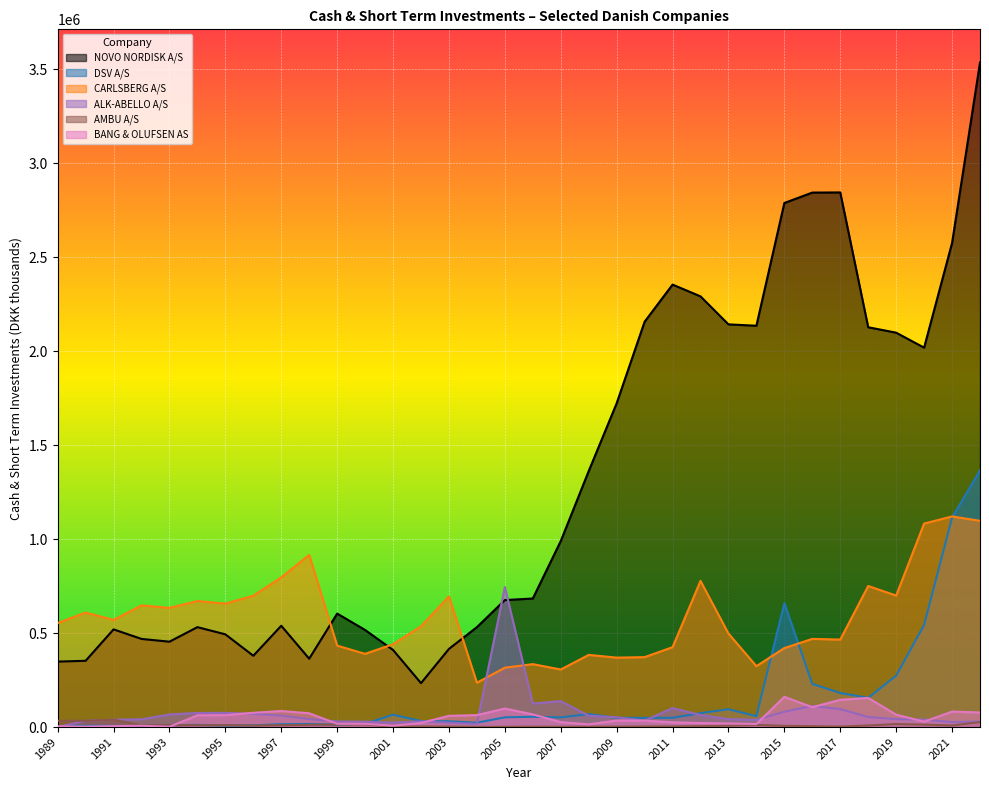

Between 2019 and 2009, which is larger?

2019